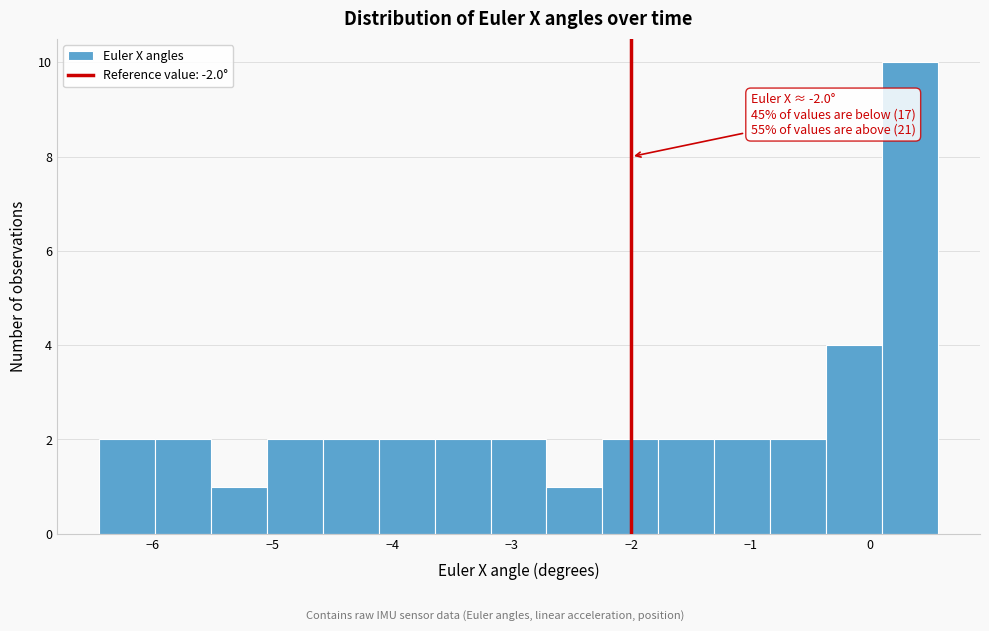

Which range on the x-axis has the tallest bar?

0.1 to 0.6